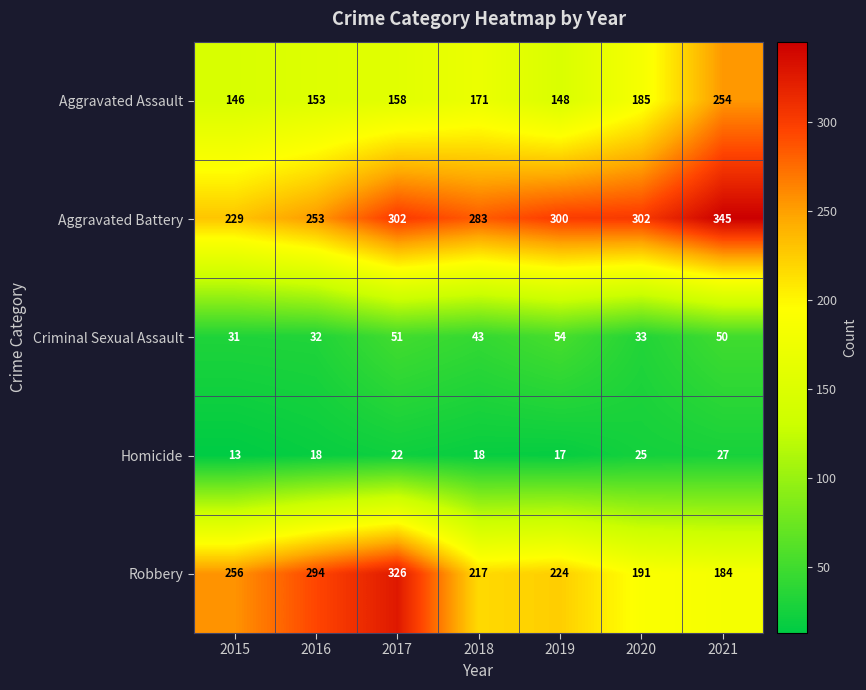

Which label corresponds to the smallest value in the chart?

2015